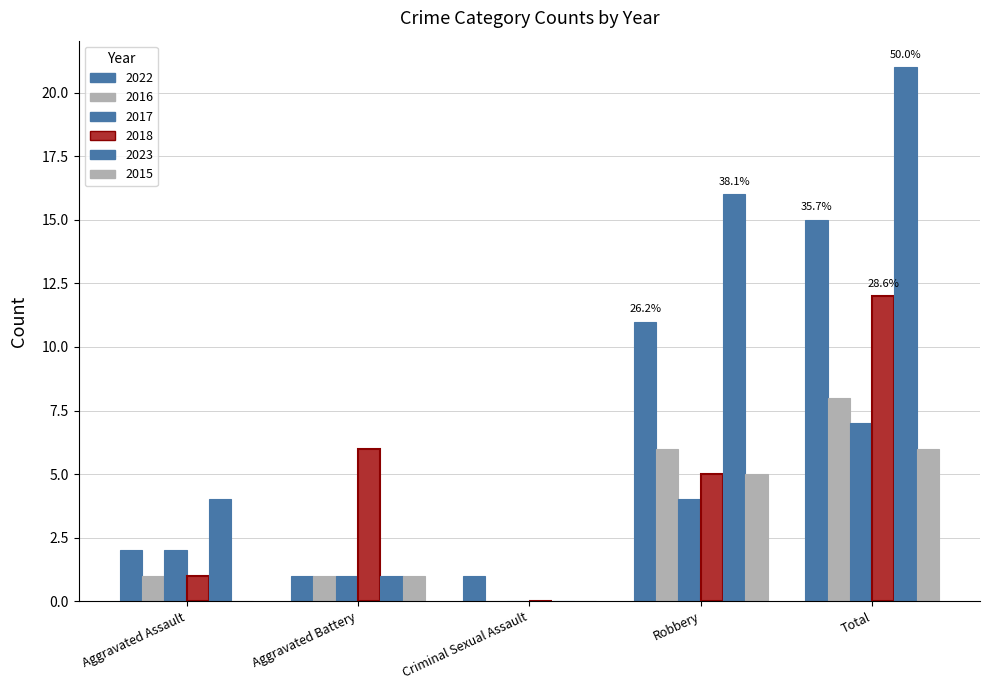

What is the difference between the second highest and second lowest values in the 2023 series?

15